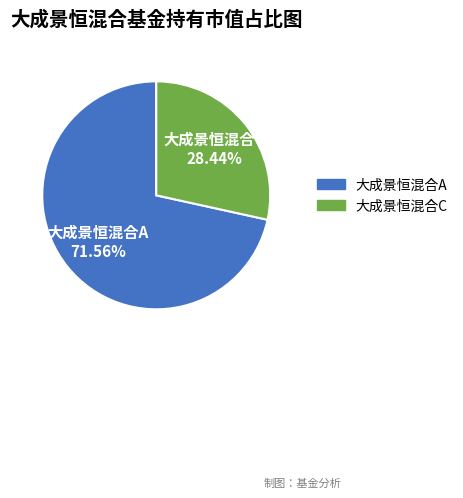

To the nearest percent, what is the combined percentage of 大成景恒混合A and 大成景恒混合C?

100%